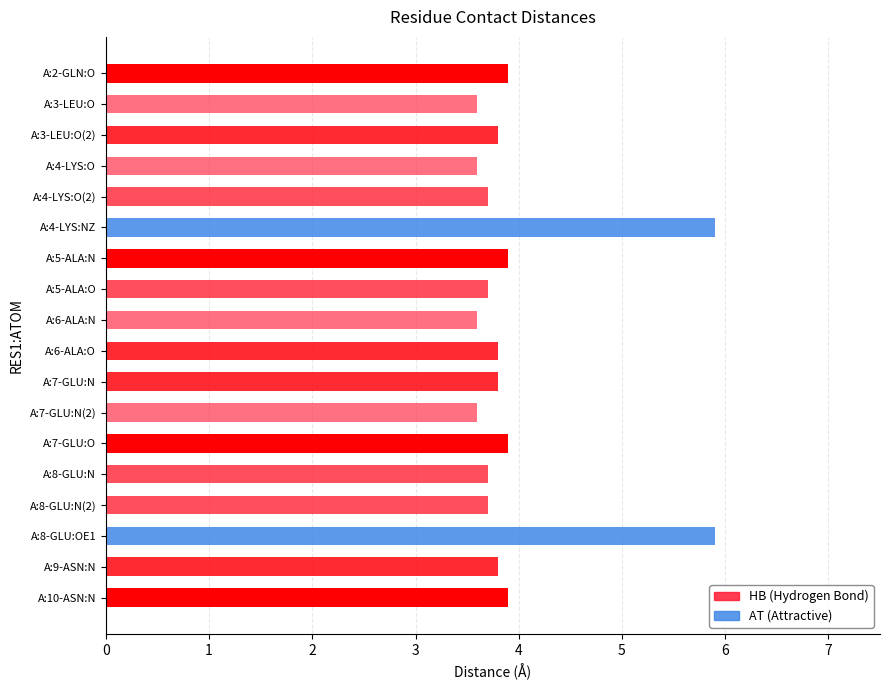

Between A:8-GLU:N and A:6-ALA:N, which is larger?

A:8-GLU:N